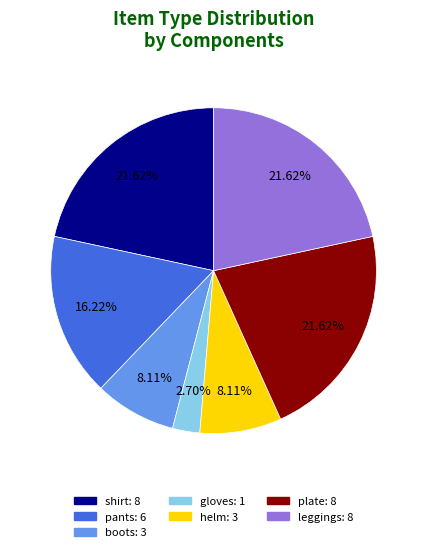

True or false: shirt accounts for 22% of the total.

True